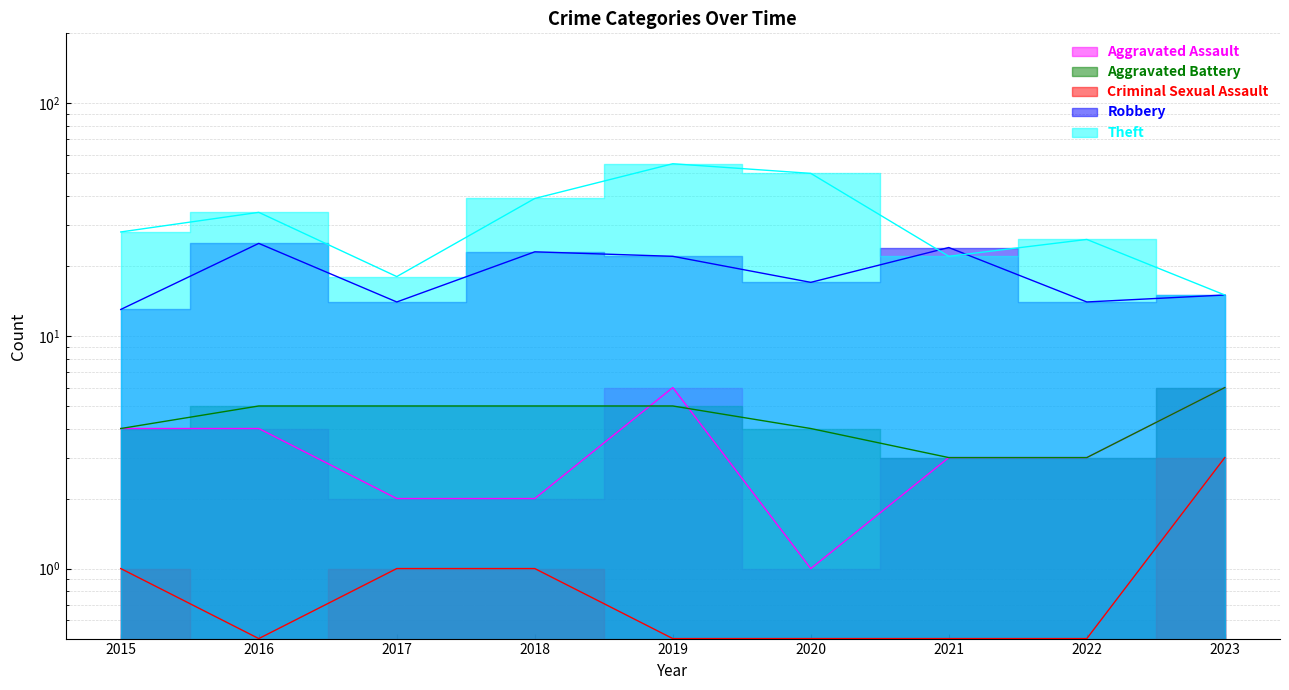

What is the greatest value displayed?

55